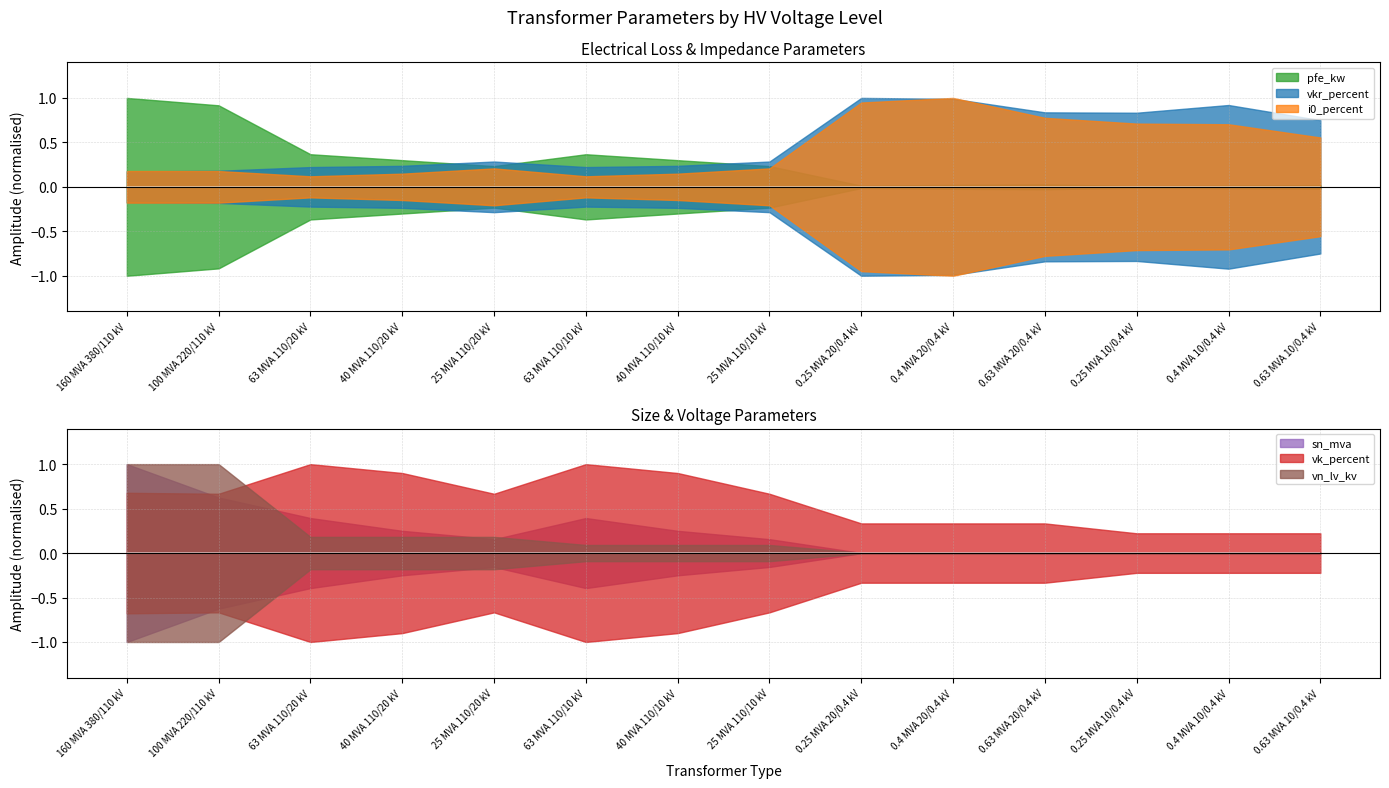

What is the label of the 2nd point from the left?

100 MVA 220/110 kV